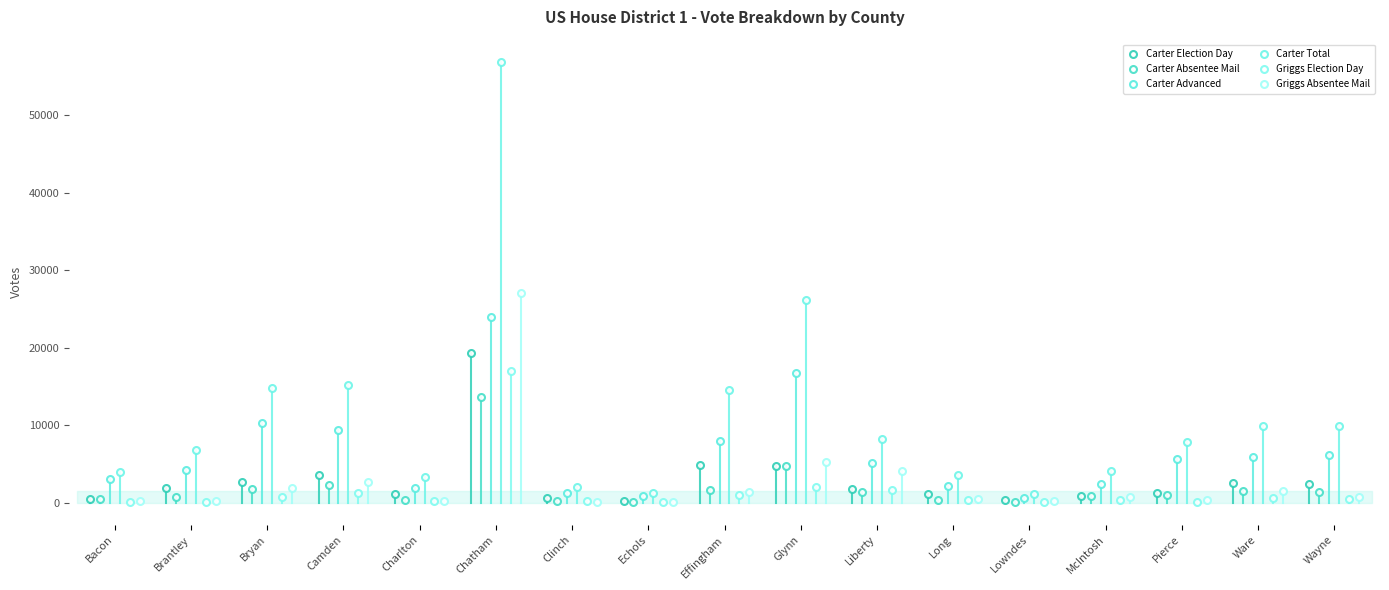

The value of Carter Election Day at Camden is 3561. True or false?

True